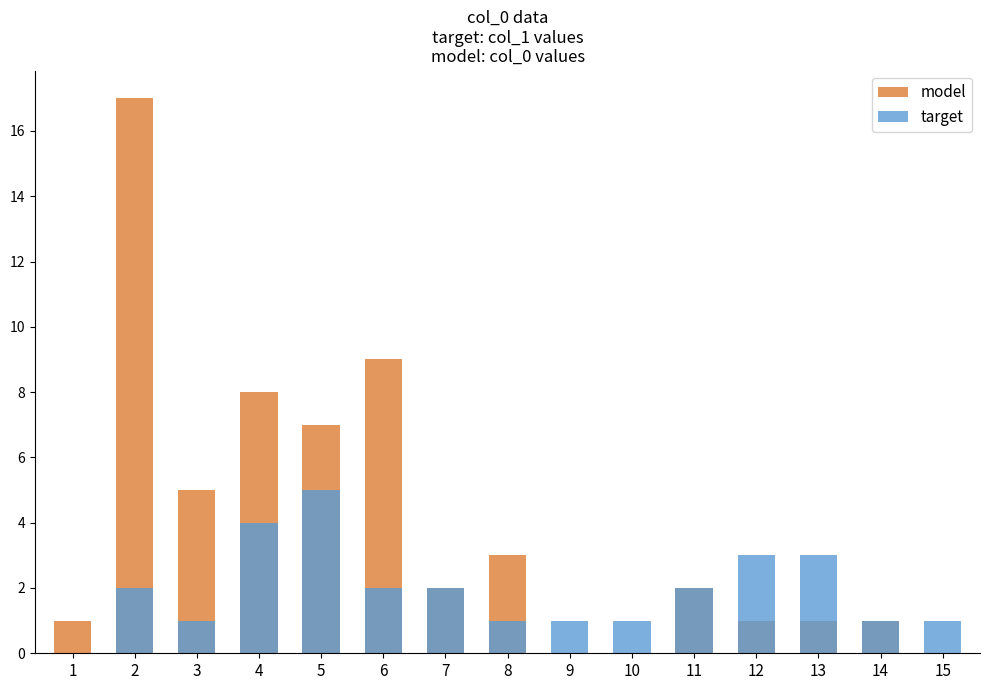

Which has a higher value, 8 or 6?

6